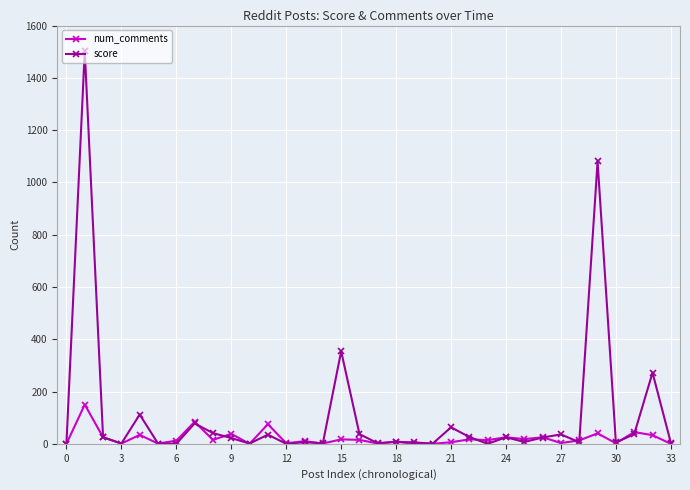

Which series has the largest total across all categories?

score